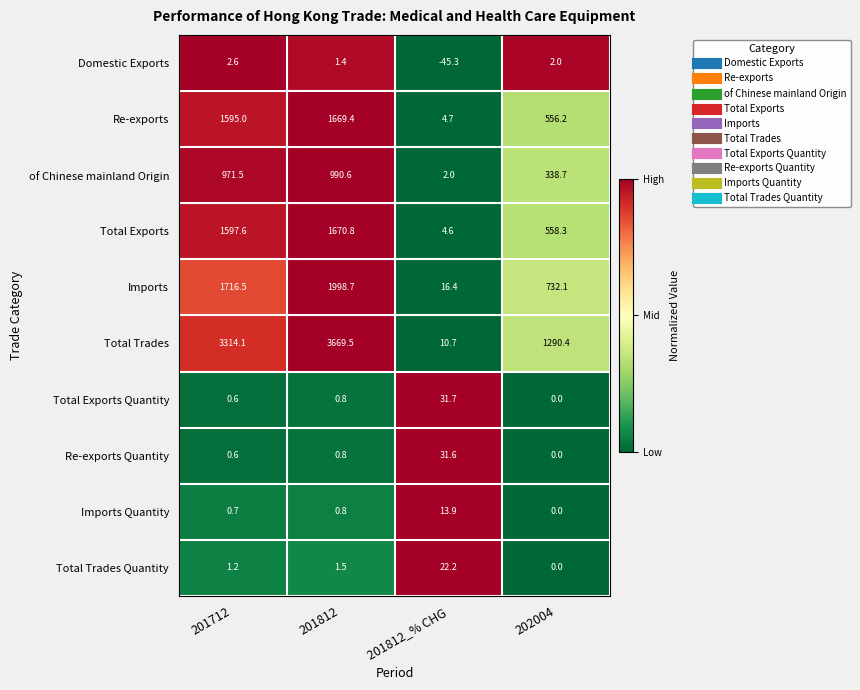

Between 201712 and 201812_% CHG, which series saw the biggest shift?

Total Trades